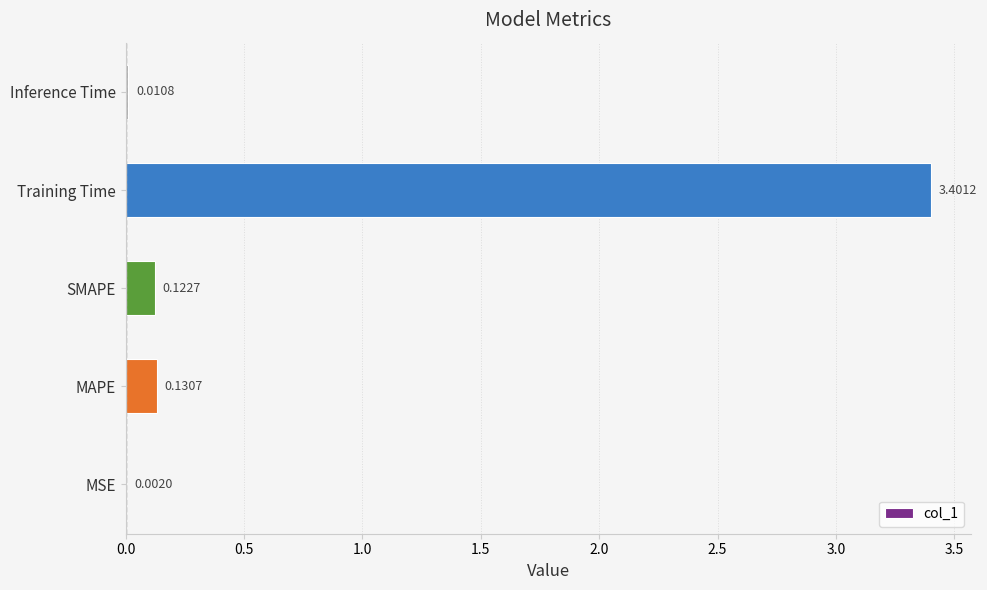

What is the sum of all values?

3.7